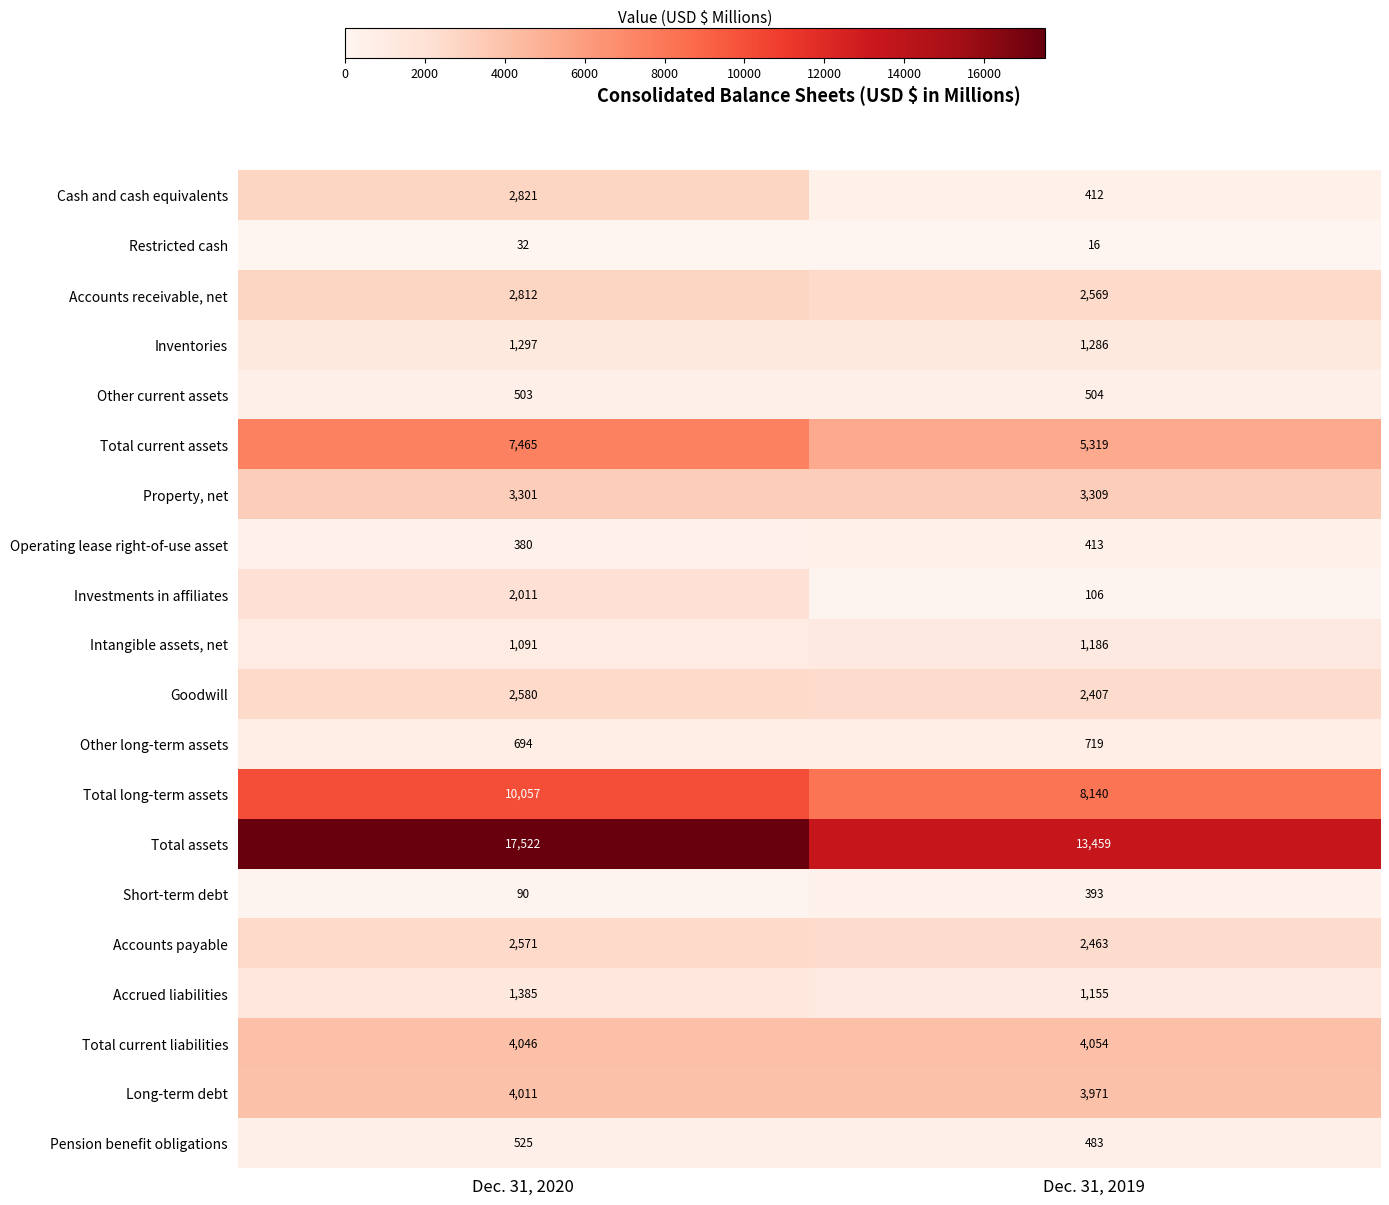

Which category has the highest value across all series?

Dec. 31, 2020